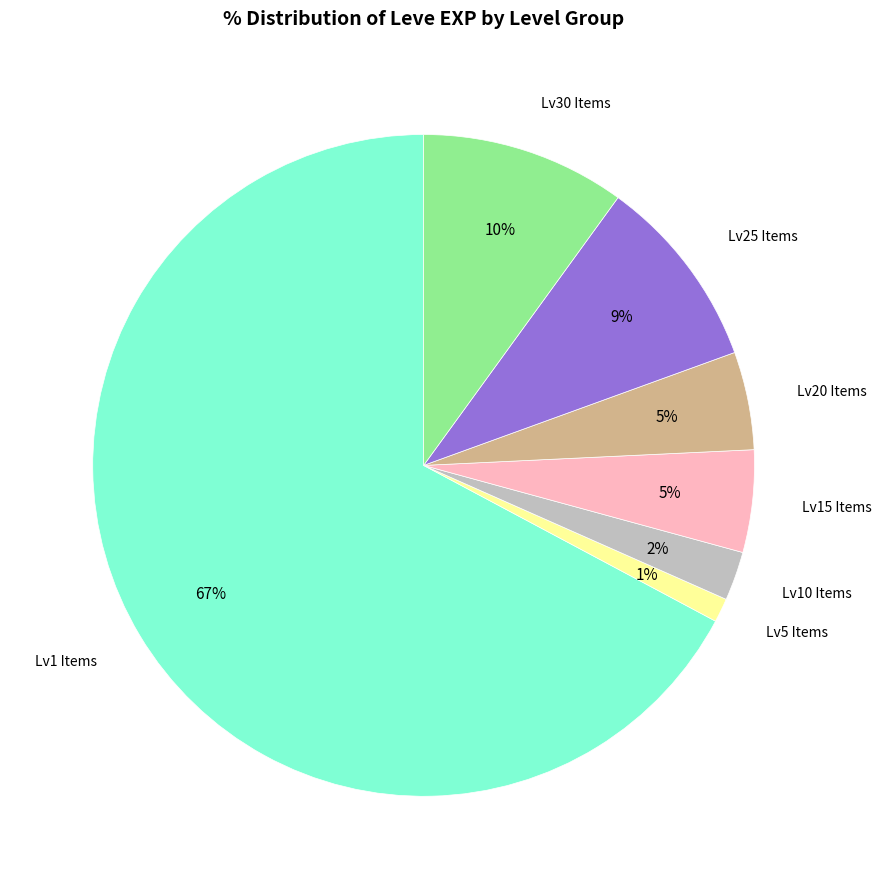

Does any single category account for the majority?

Yes